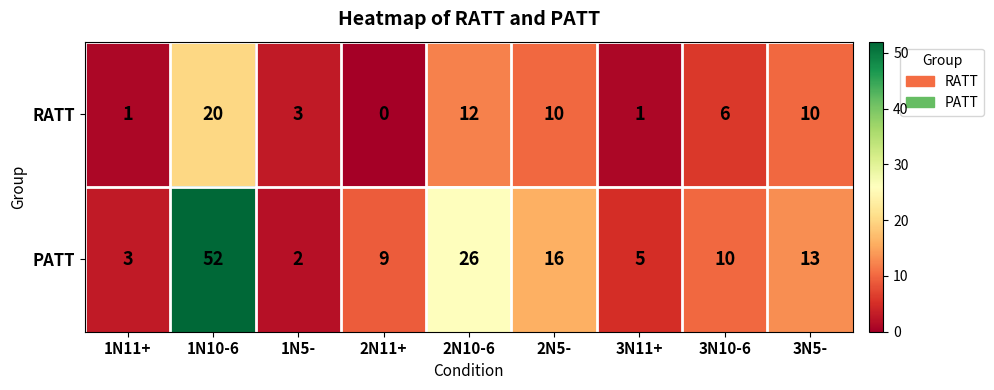

Between 1N5- and 3N11+, which series saw the biggest shift?

PATT